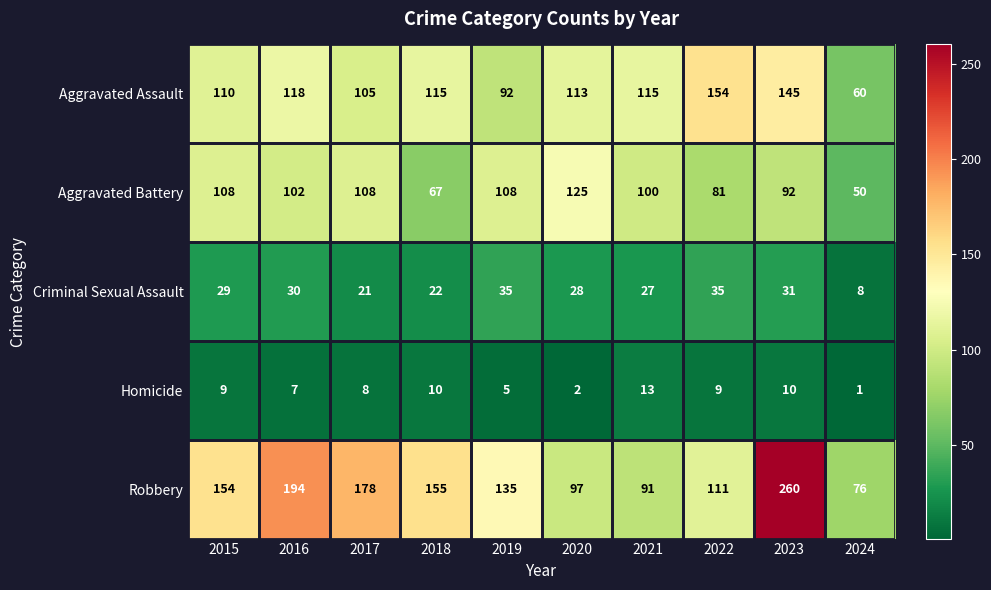

What is the difference between the highest and lowest values at 2024?

75